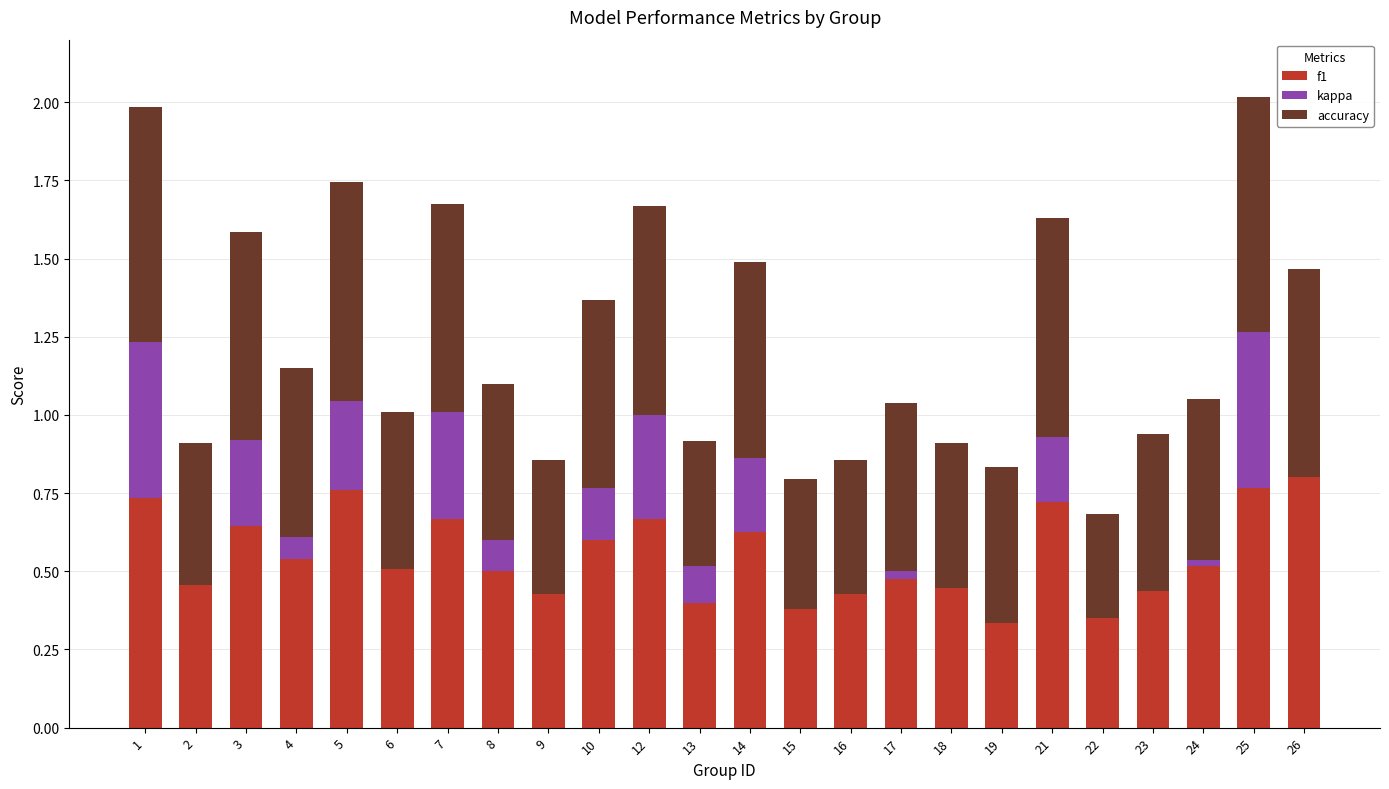

The f1 series shows 0.6 at 3. True or false?

True